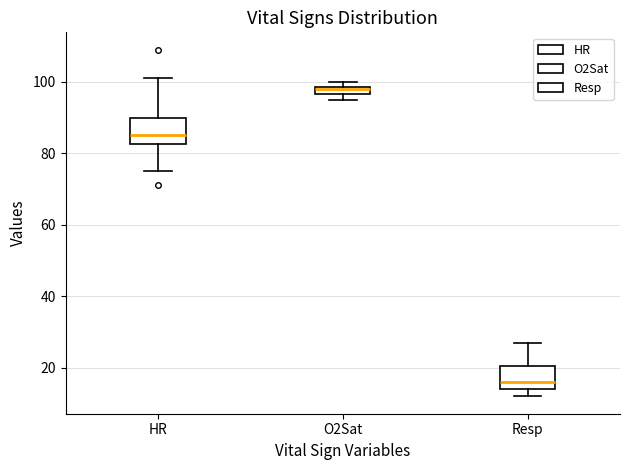

Which box has the highest median line?

O2Sat